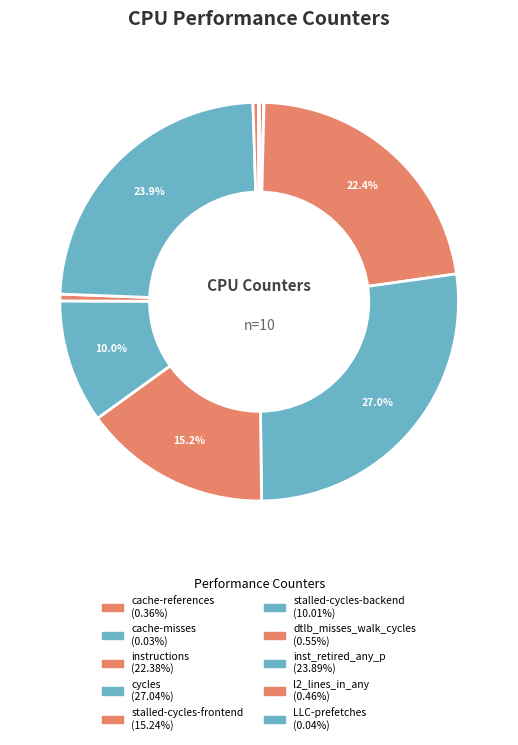

True or false: LLC-prefetches accounts for 0% of the total.

True